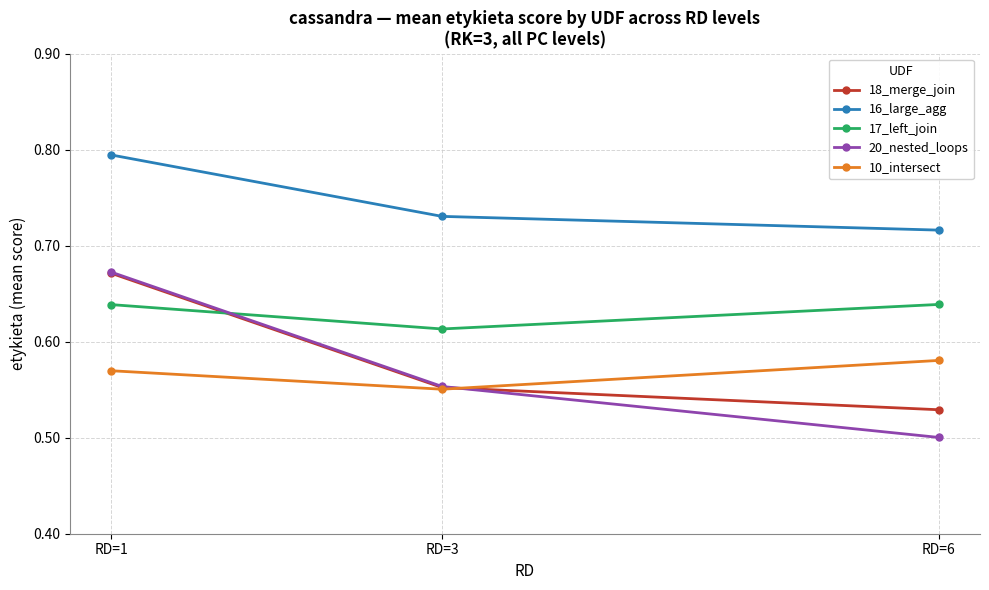

Rank the categories by 18_merge_join value from lowest to highest.

RD=6, RD=3, RD=1